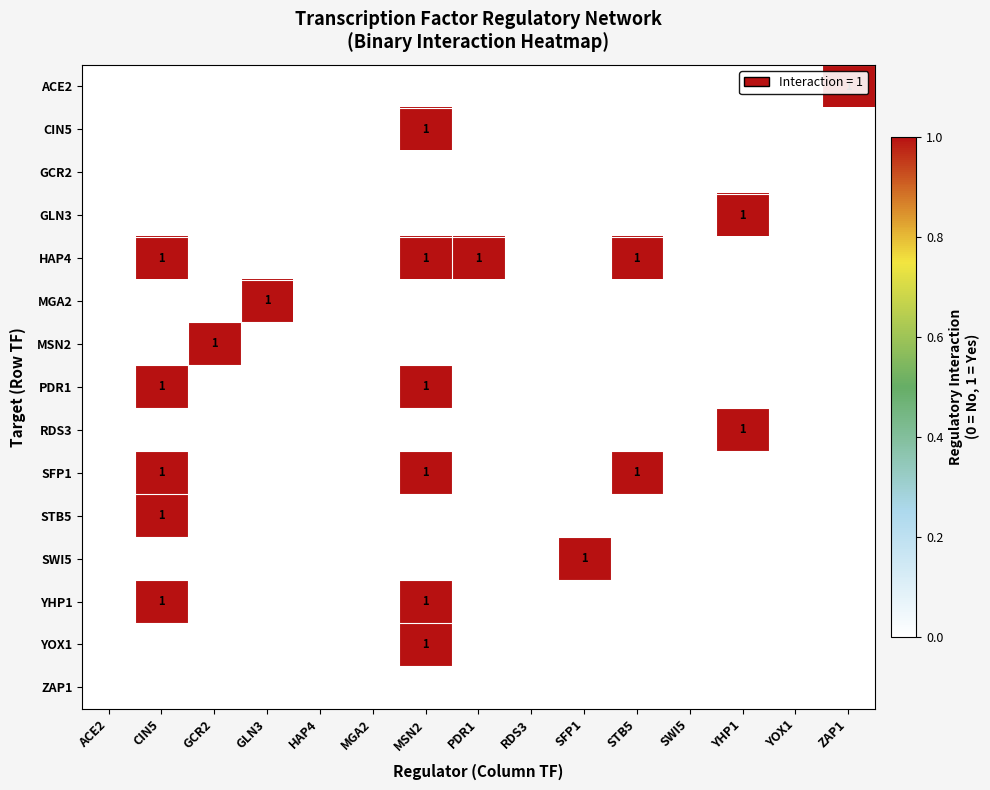

True or false: STB5 has a value of -1 at ZAP1.

False